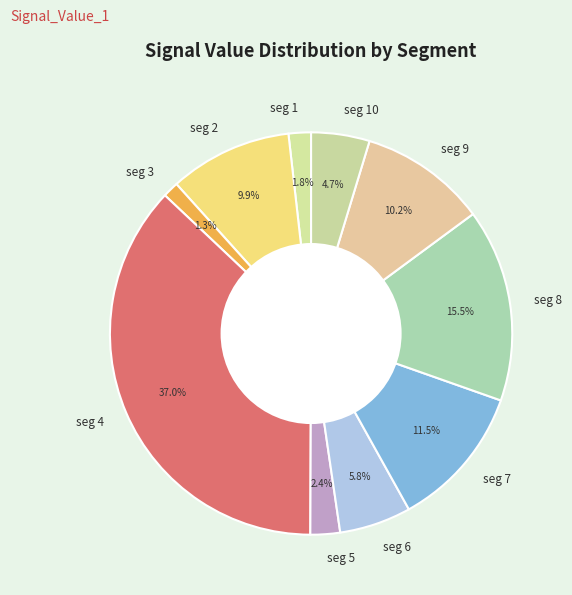

Between seg 3 and seg 10, which is larger?

seg 10